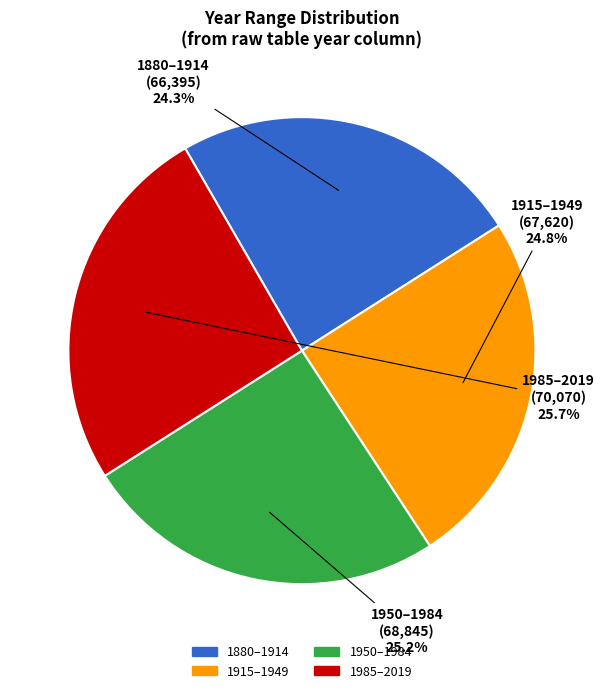

Count the number of slices in the pie.

4